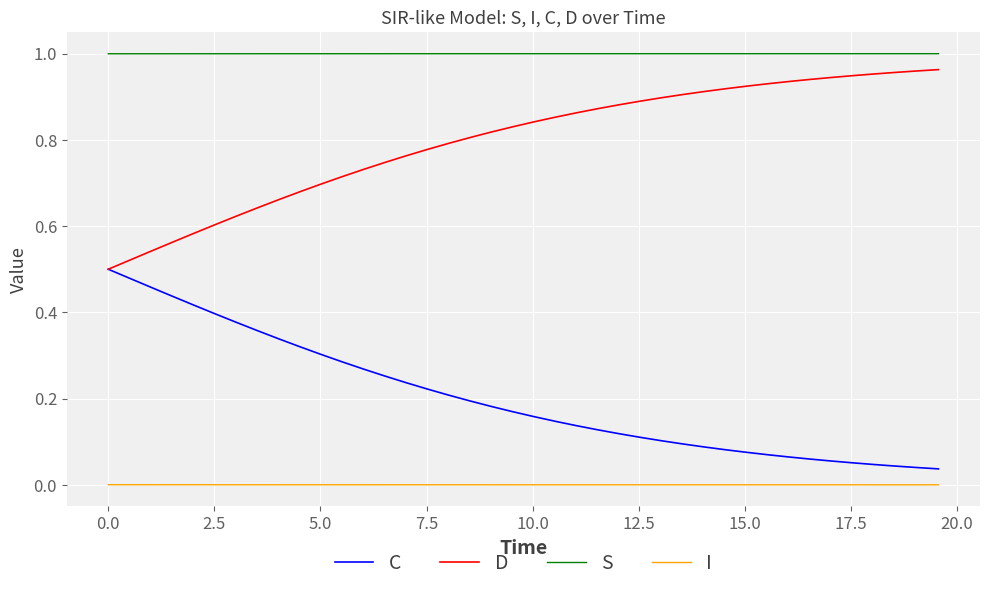

True or false: S and I cross at least once.

False